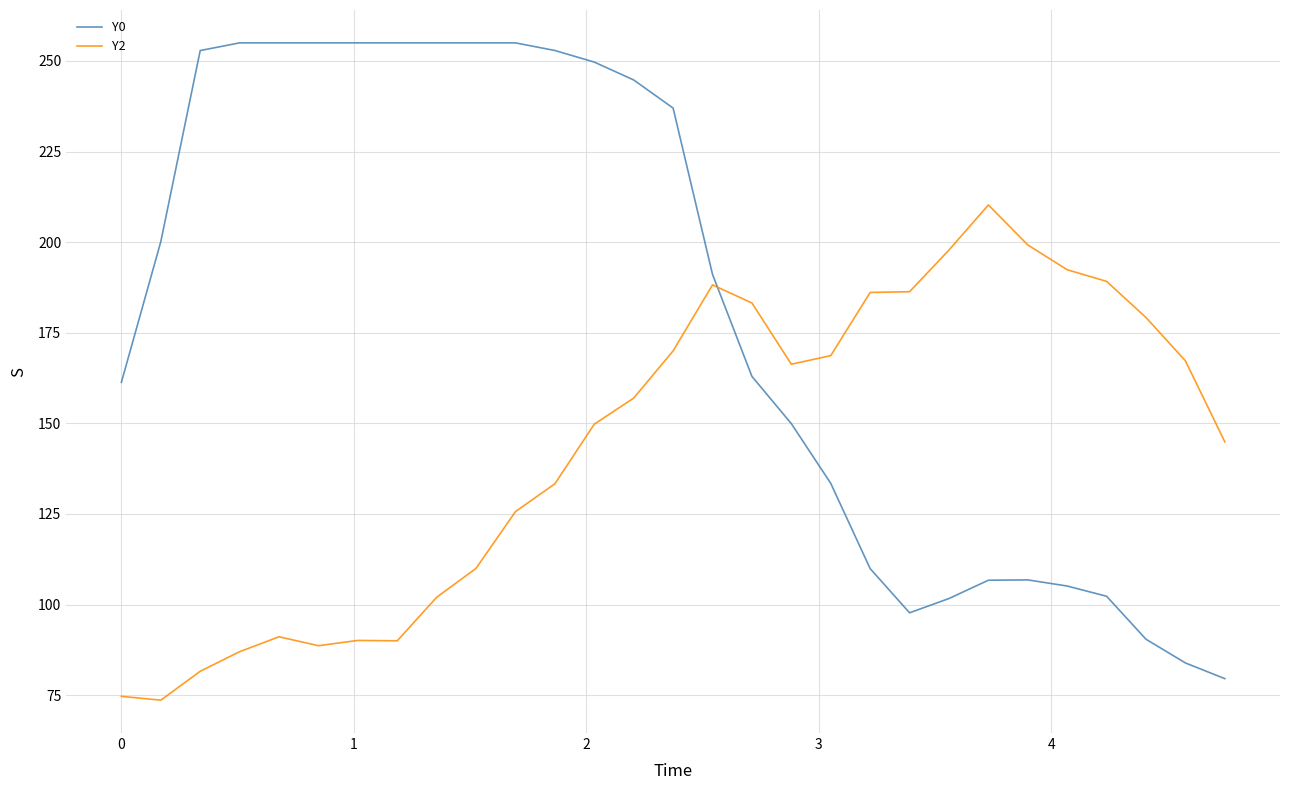

Rank the series by their average value, from highest to lowest.

Y0, Y2